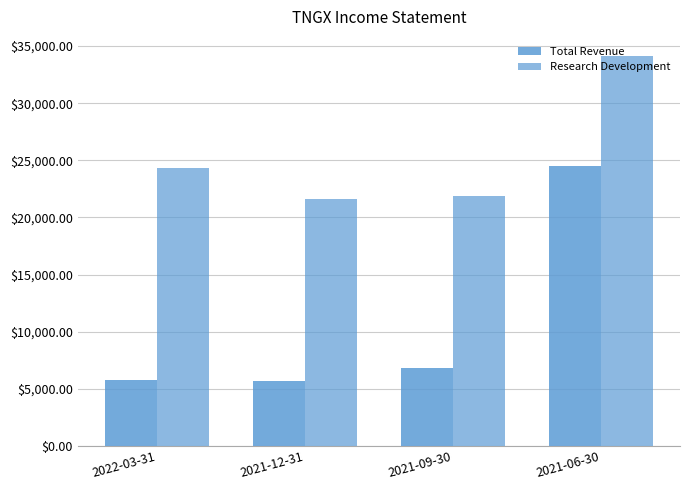

What position from the right is 2021-09-30?

2